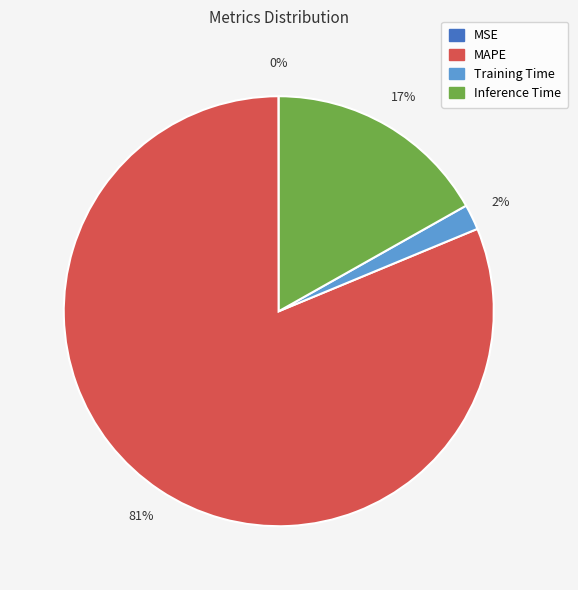

What is the largest slice in the pie chart?

MAPE